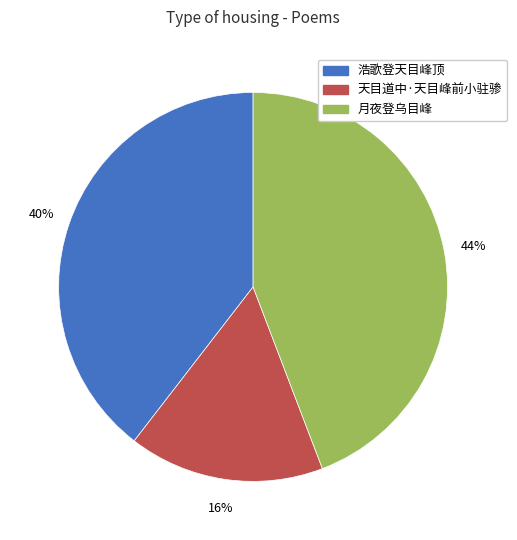

How many segments does this pie chart have?

3